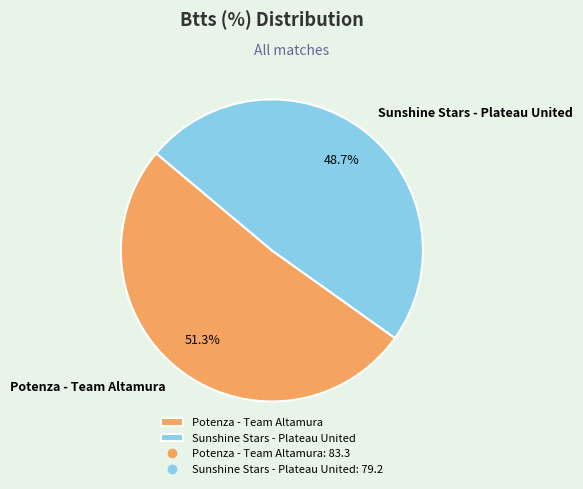

What percentage is the Potenza - Team Altamura slice, to the nearest percent?

51%